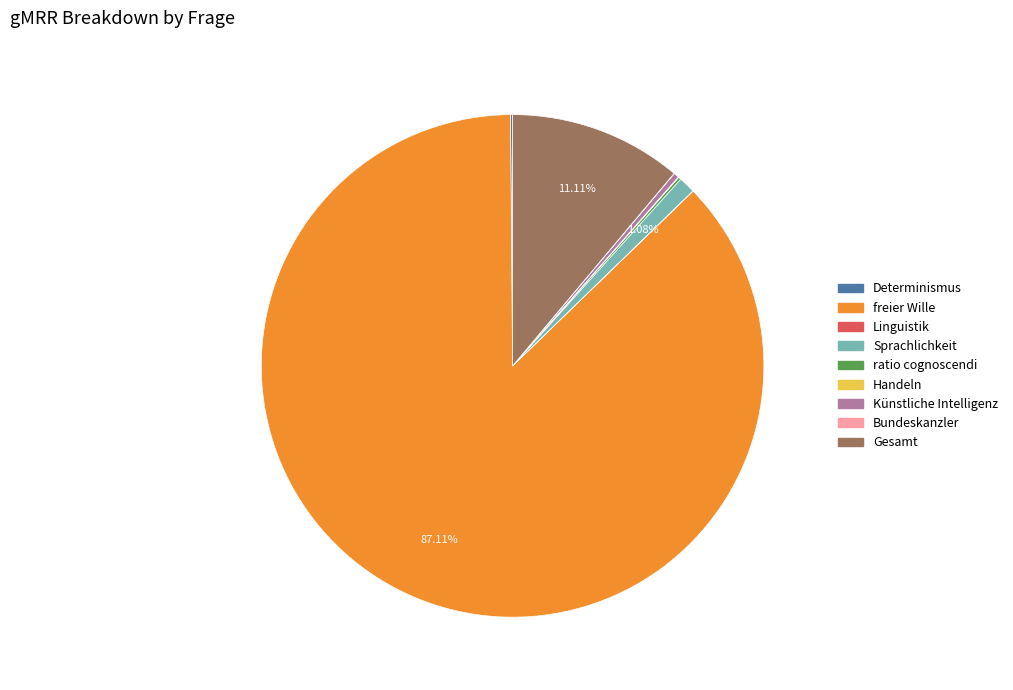

Which category has the biggest portion of the pie?

freier Wille